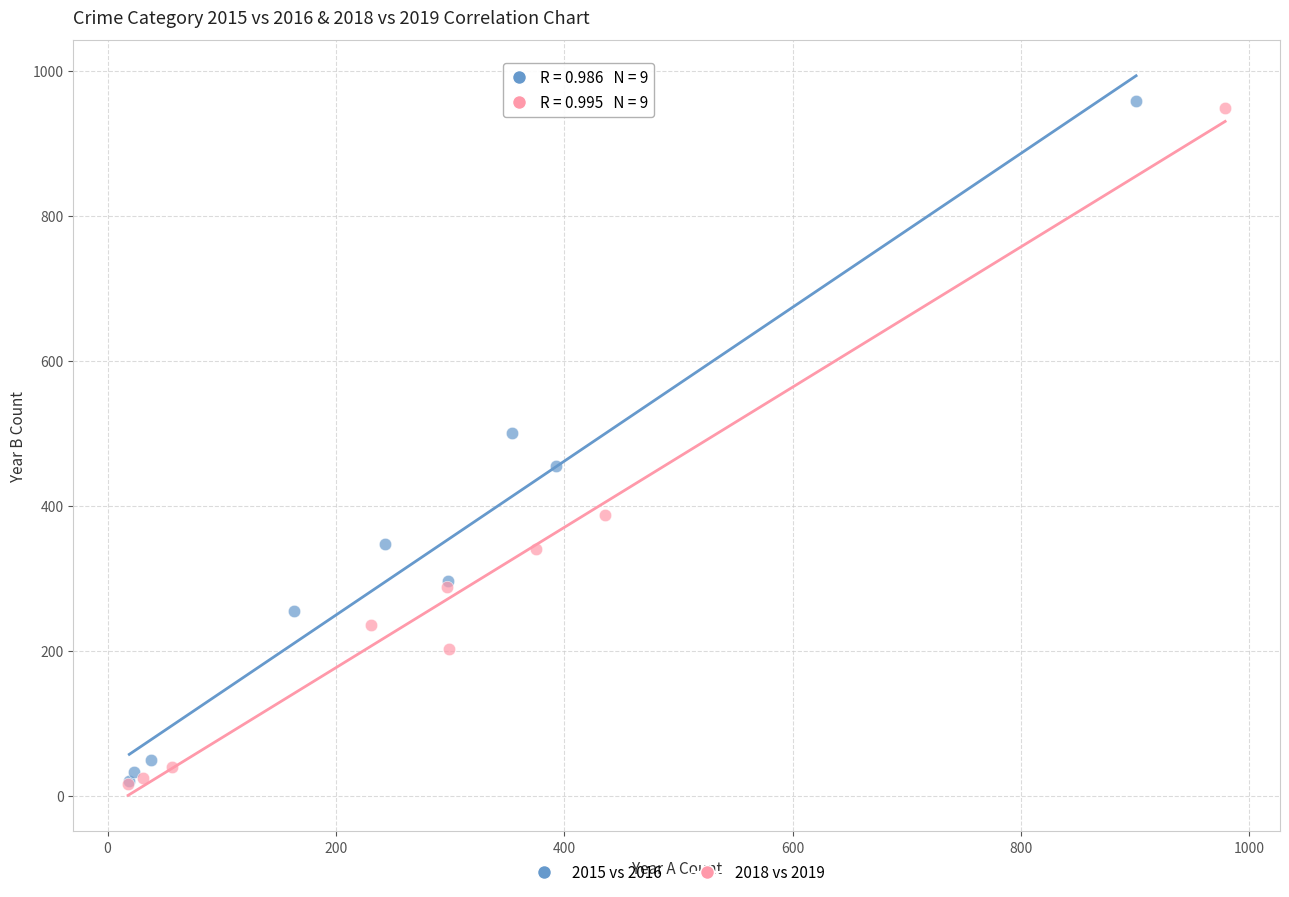

Which series has the widest spread of Y values?

2015 vs 2016